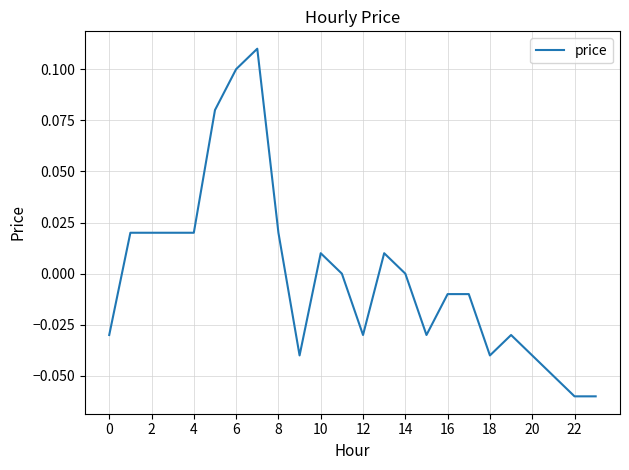

Does the chart display data point markers on the line(s)?

No